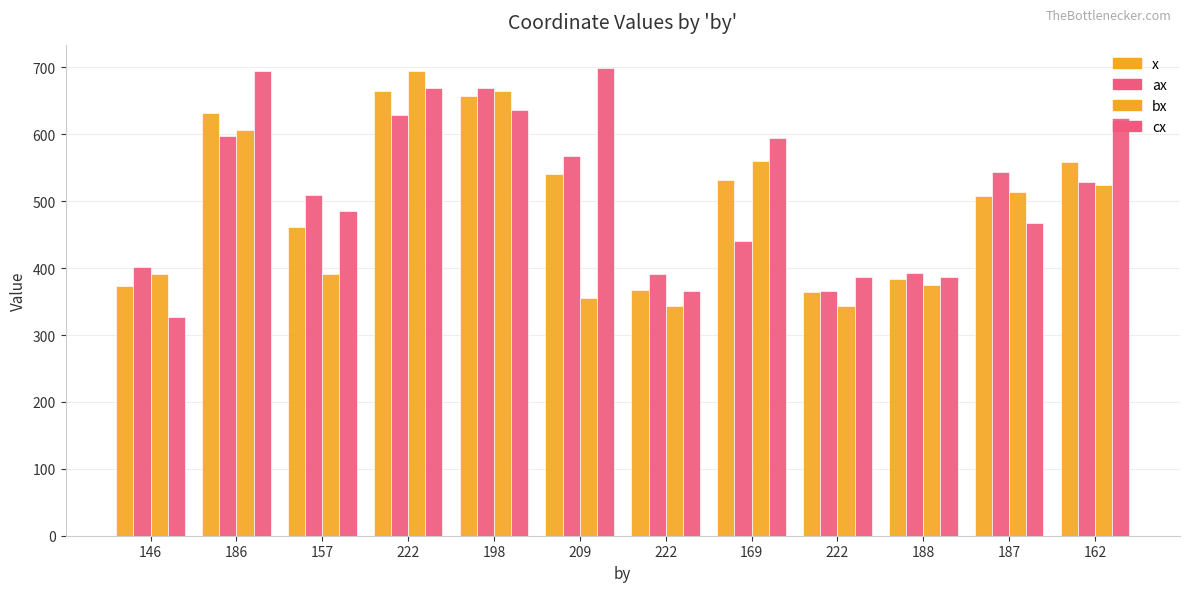

Count the number of data series in this chart.

4